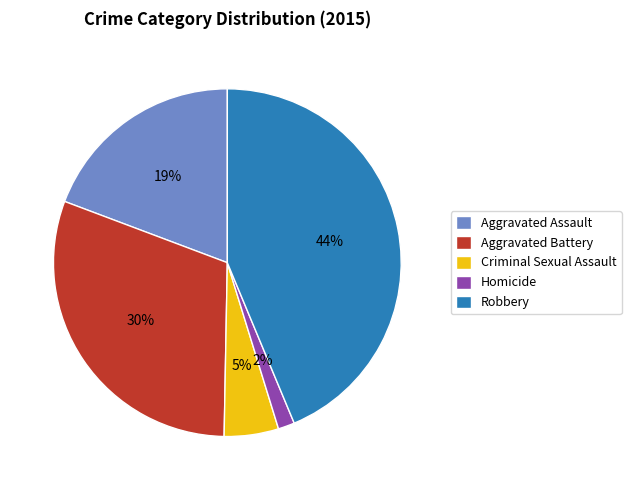

Between Homicide and Criminal Sexual Assault, which is larger?

Criminal Sexual Assault